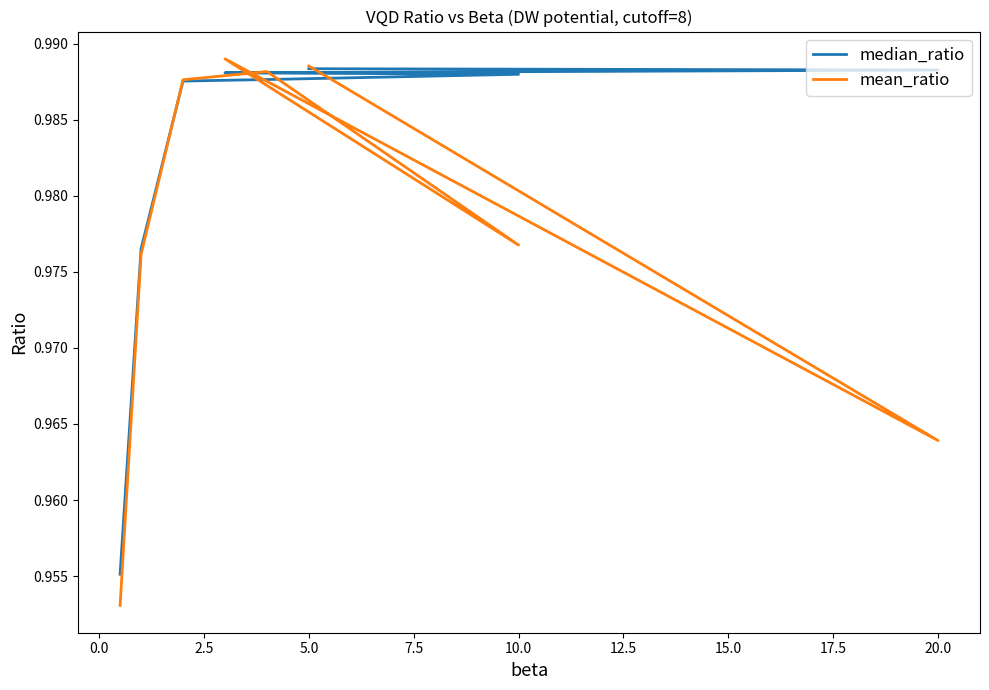

What is the maximum value for median_ratio?

1.0